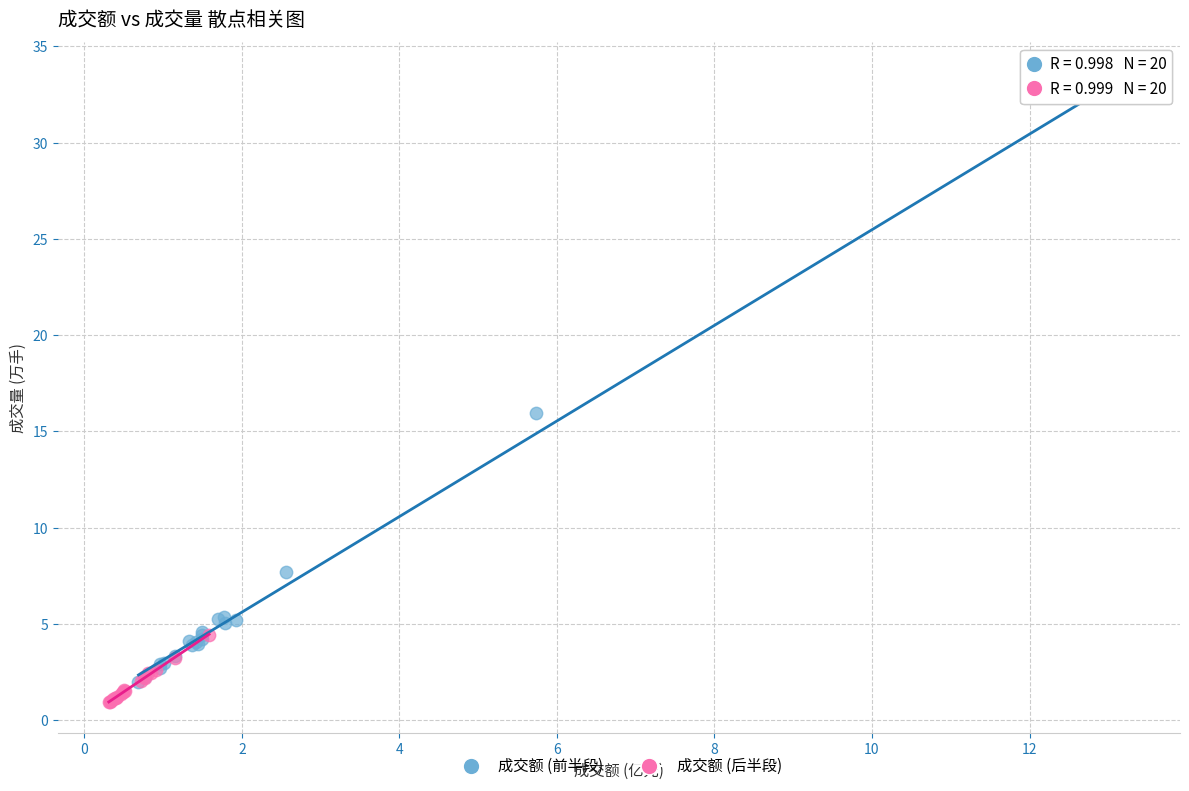

Which series has the widest spread of Y values?

成交额 (前半段)